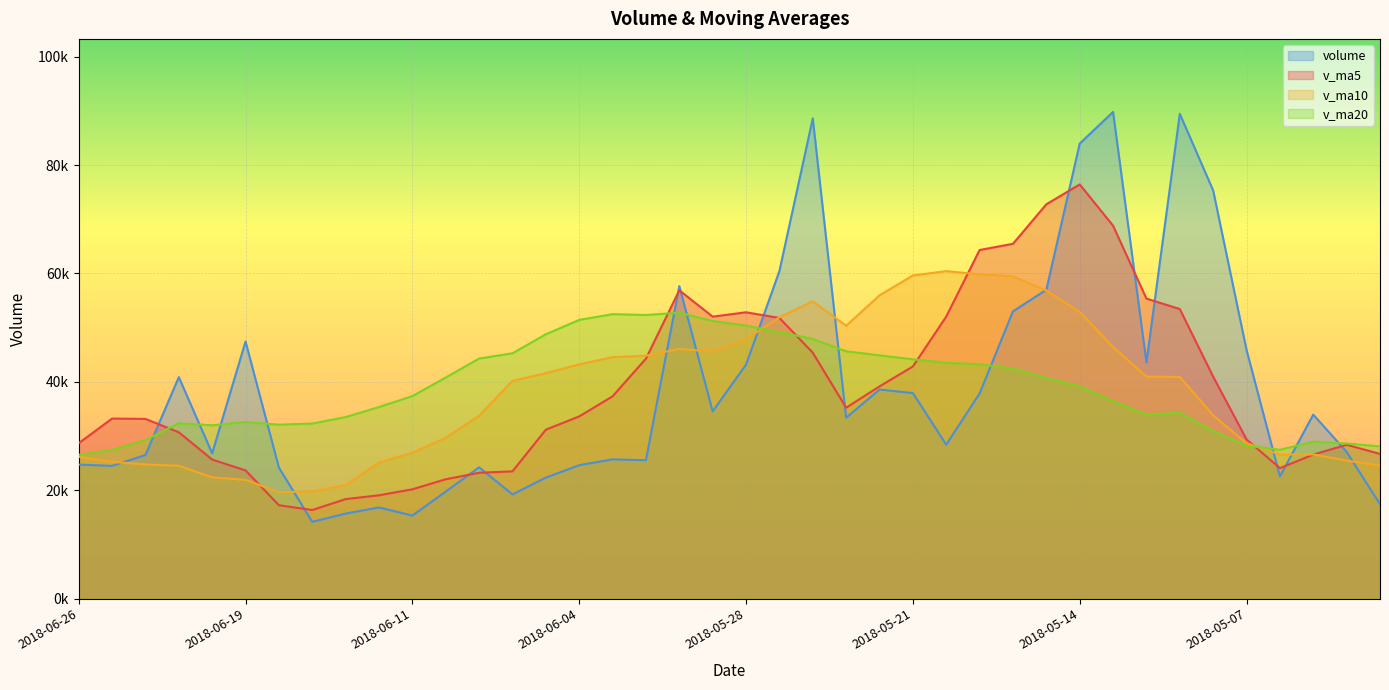

What position from the left is 2018-06-12?

10